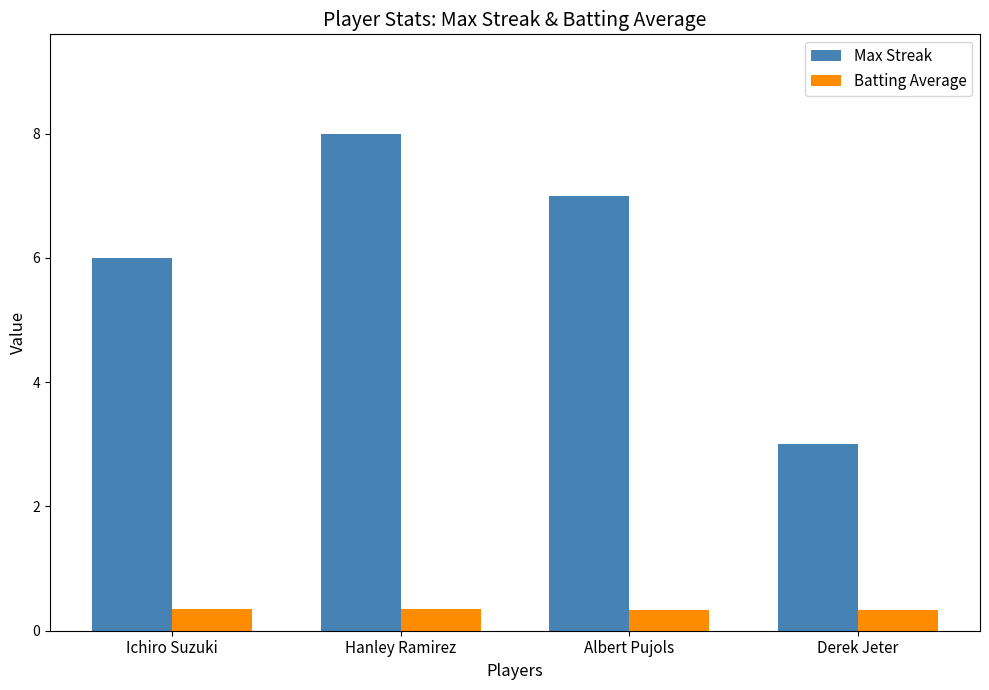

What is the label of the 1st bar from the left?

Ichiro Suzuki